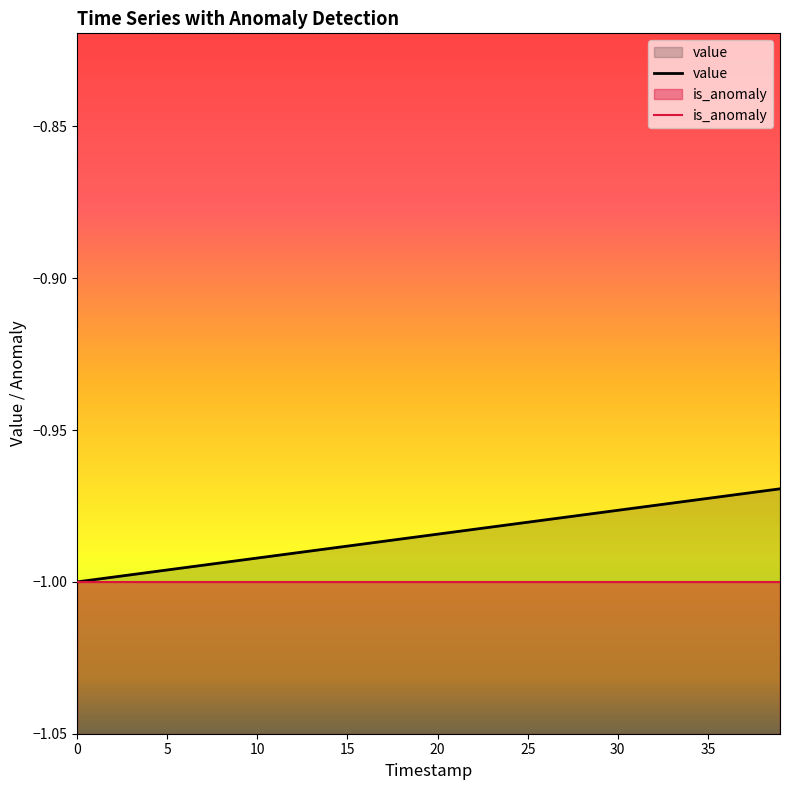

The chart shows a value of -1.0 at 11. True or false?

True